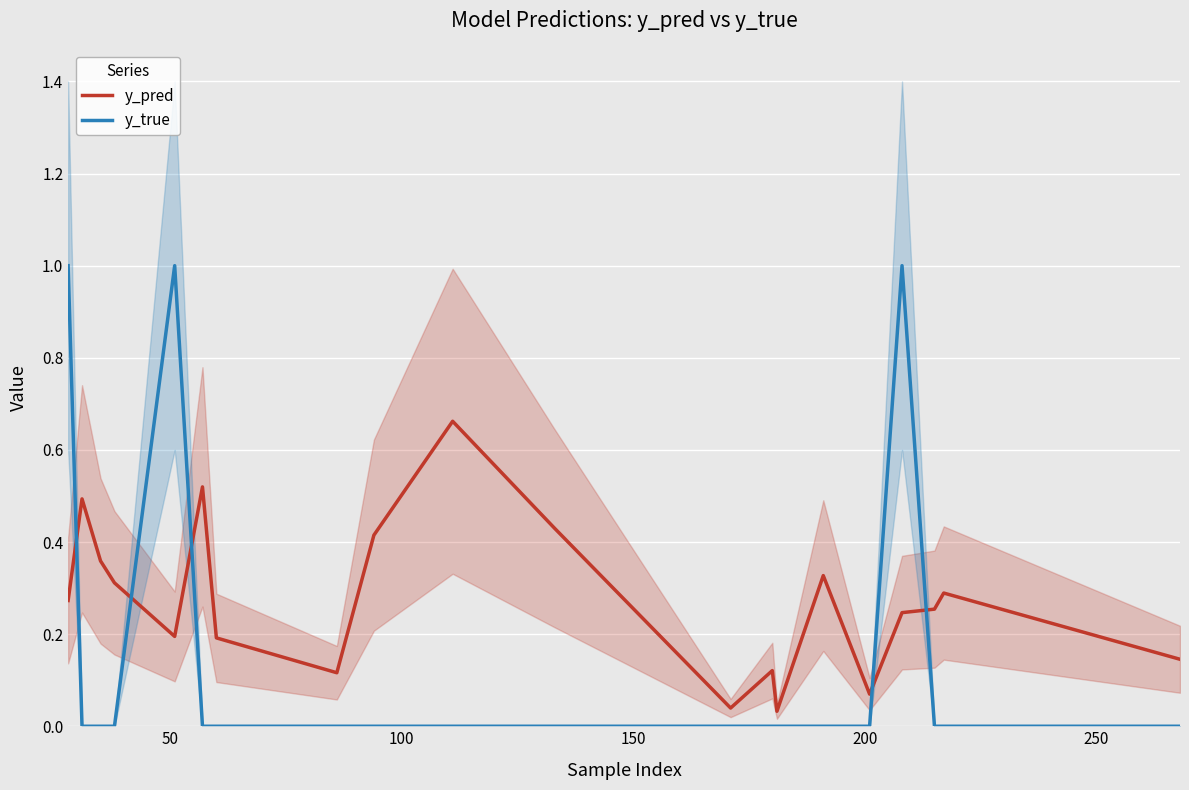

The value of y_true at 250 is 0.0. True or false?

True